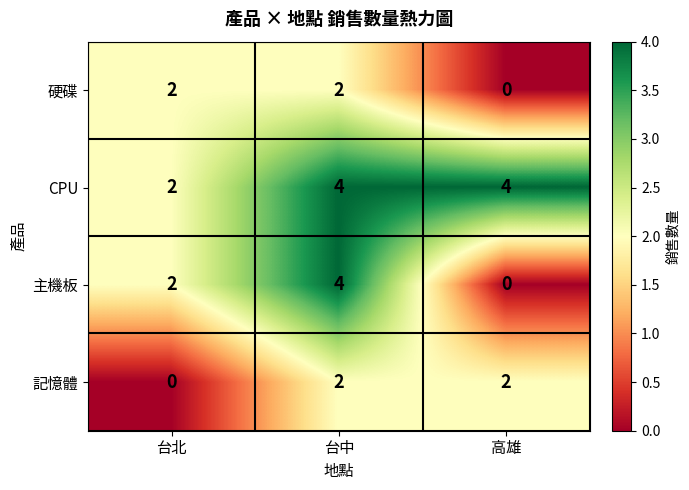

Reading left to right, list all the values displayed in this chart.

硬碟: 2	2	0
CPU: 2	4	4
主機板: 2	4	0
記憶體: 0	2	2